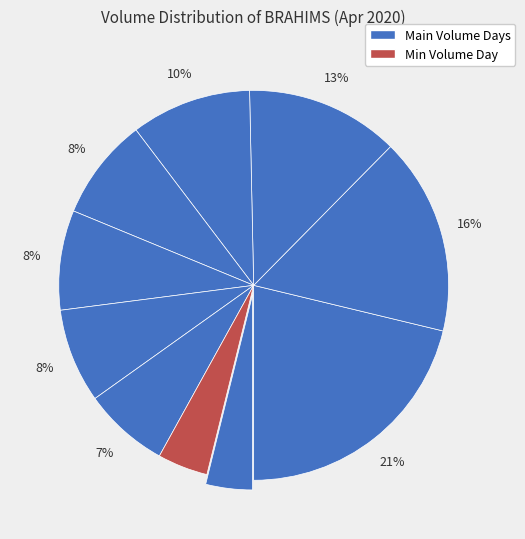

To the nearest percent, what is the average slice percentage?

10%